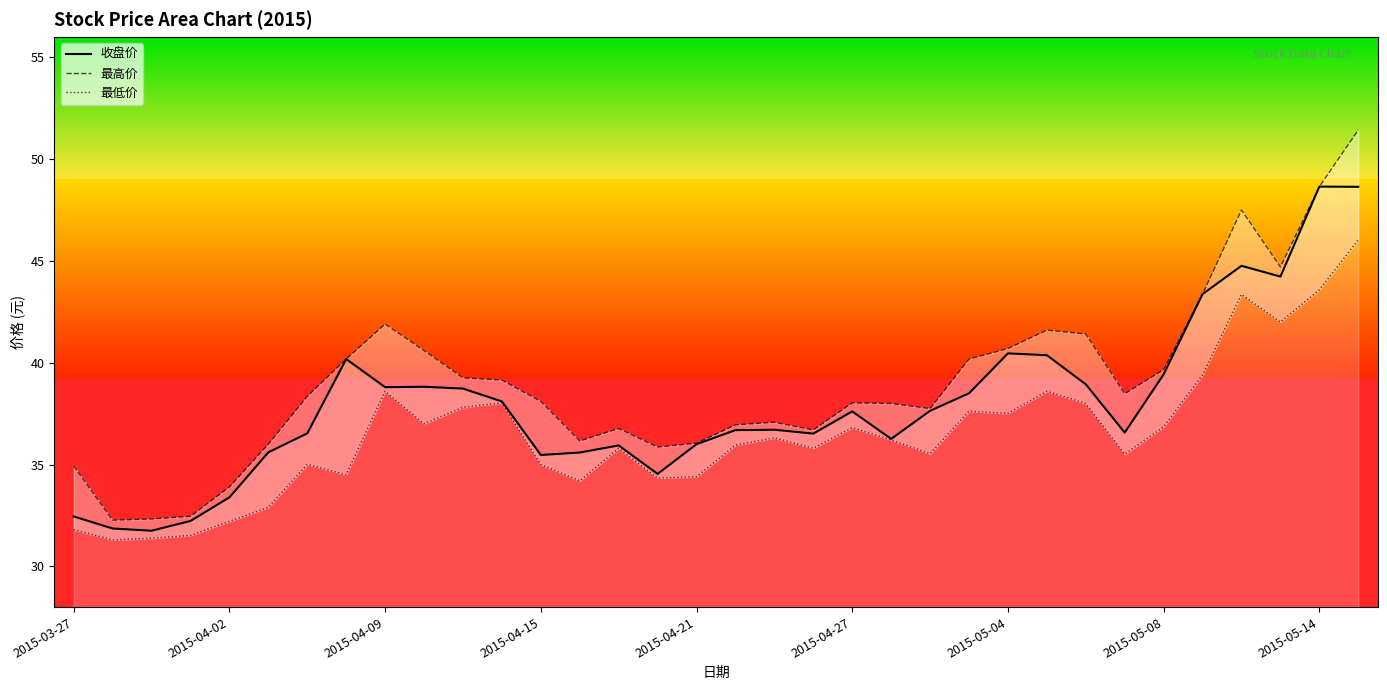

Is it true that 收盘价 equals 47.3 at 2015-04-21?

False